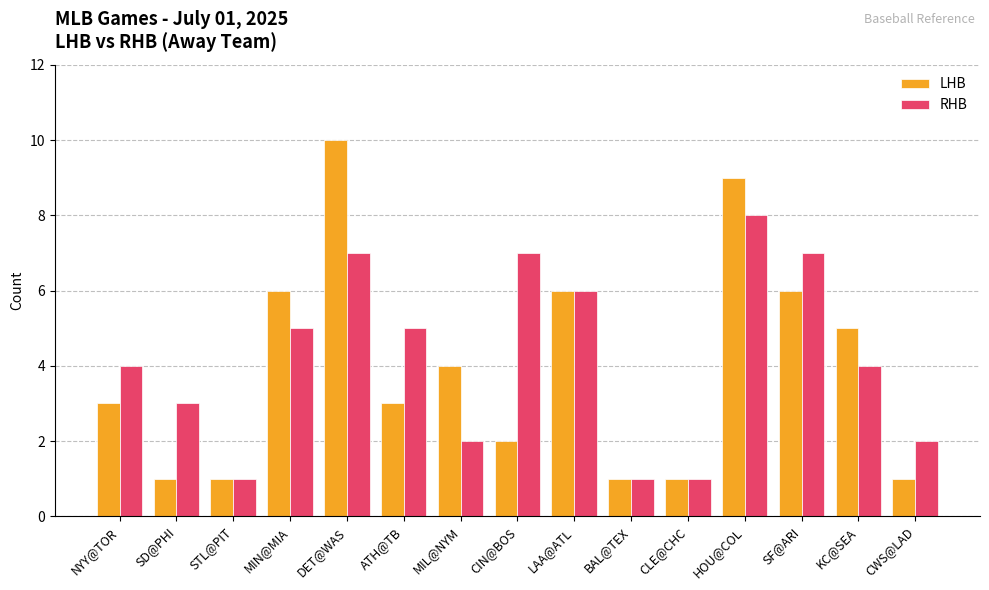

What are all the series names shown in the legend?

LHB, RHB